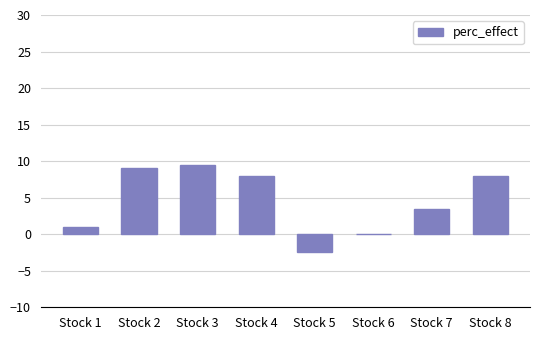

At which label is the value closest to 3?

Stock 7